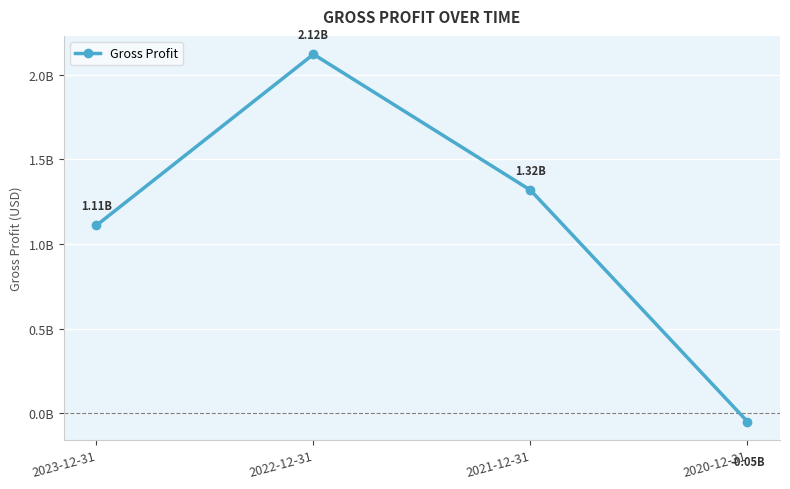

List the labels in order of value, smallest first.

2020-12-31, 2023-12-31, 2021-12-31, 2022-12-31